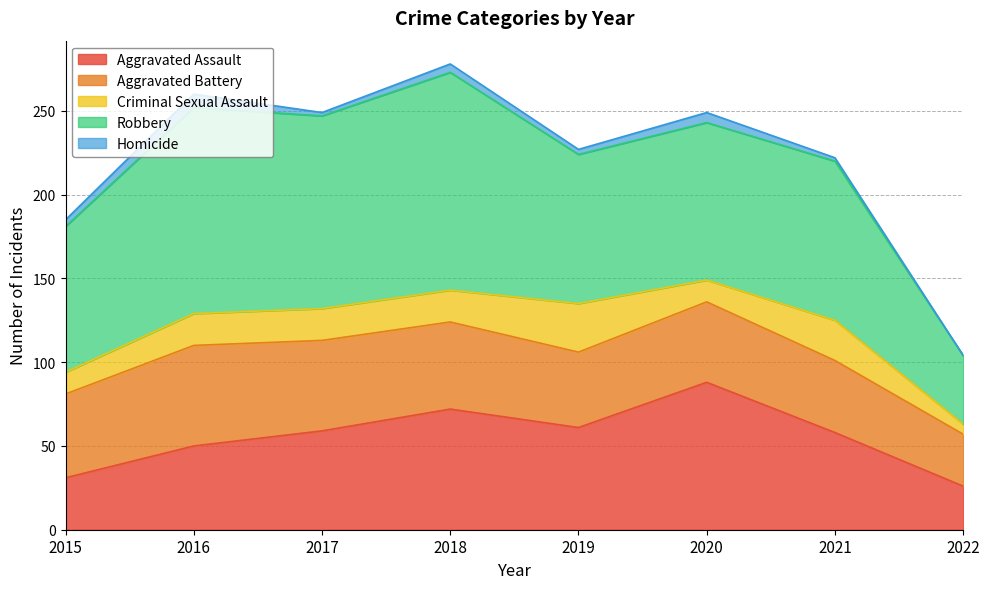

Does the chart have visible grid lines?

Yes